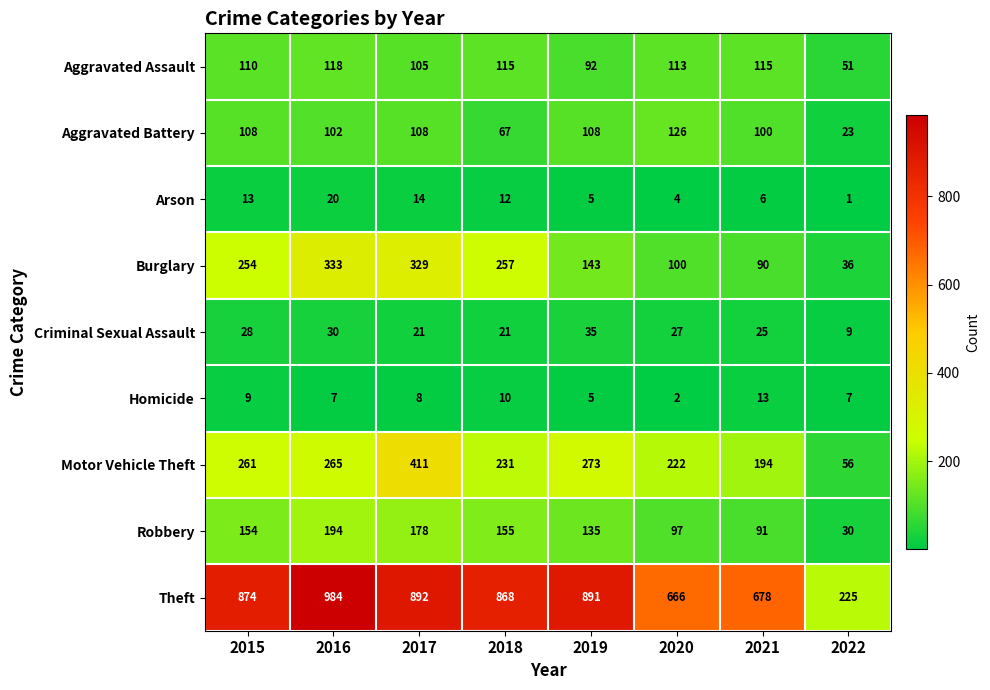

At how many categories does at least one series exceed 781?

5